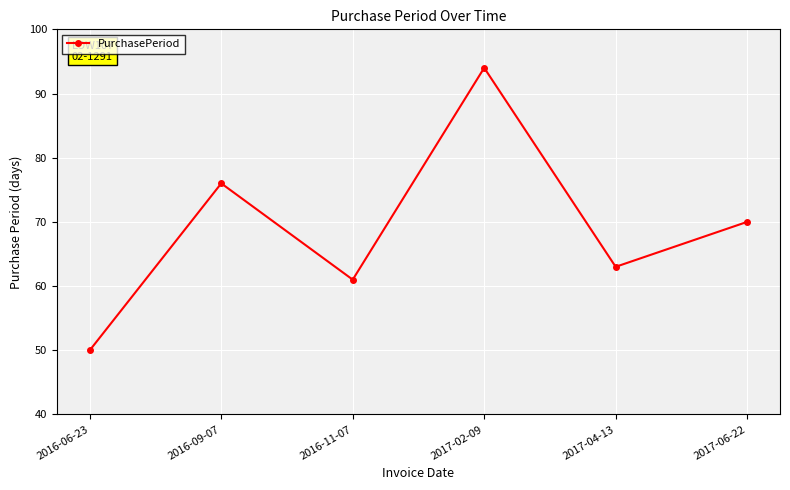

What is the greatest value displayed?

94